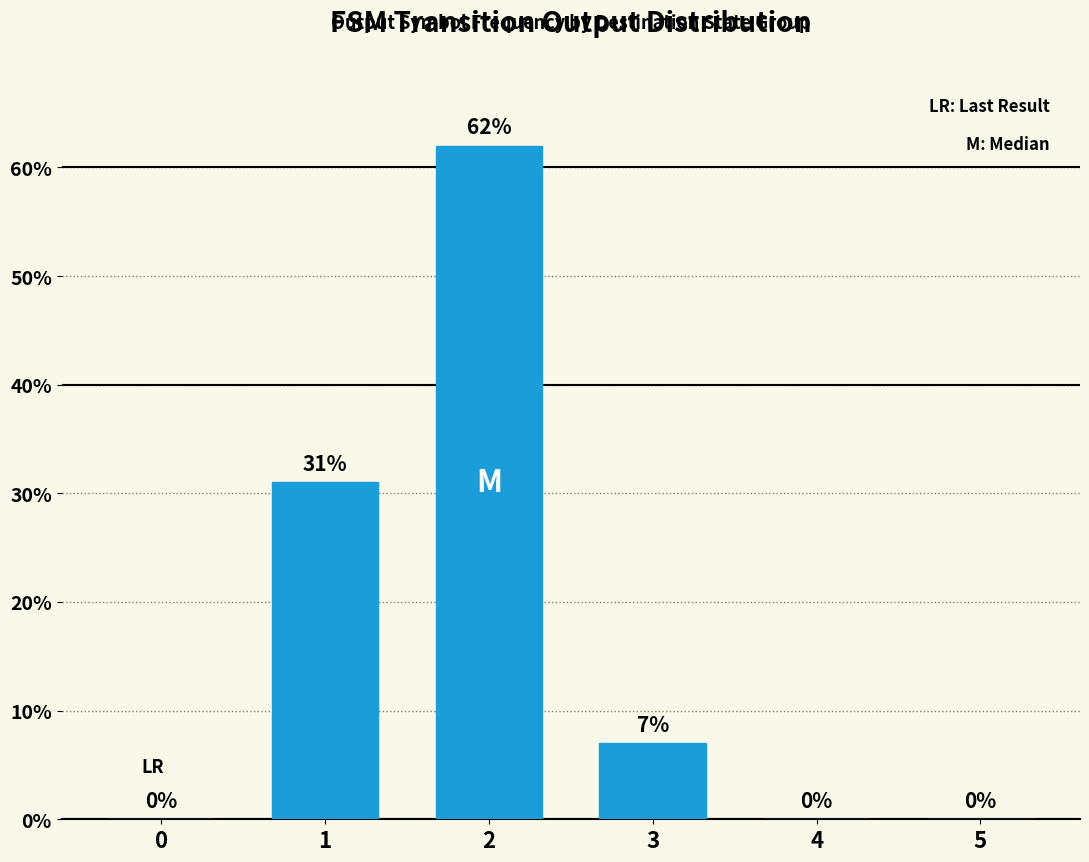

Reading right to left, list all the values displayed in this chart.

5=0	4=0	3=7	2=62	1=31	0=0